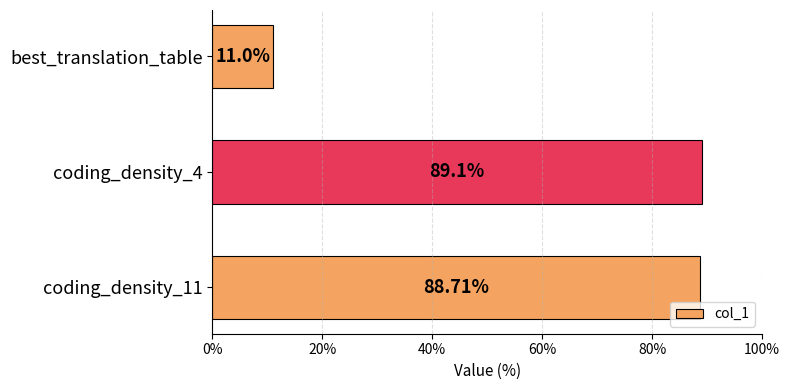

List the labels in order of value, smallest first.

best_translation_table, coding_density_11, coding_density_4